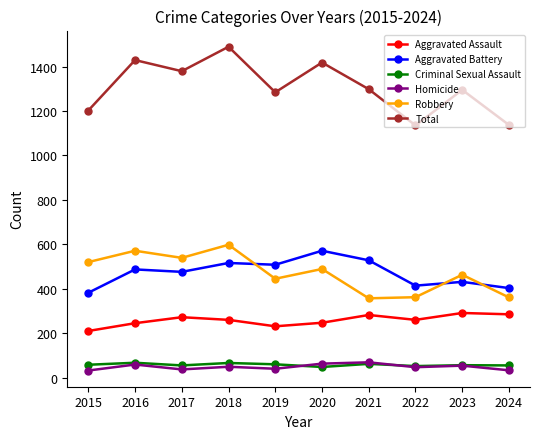

At which label does Aggravated Battery reach its peak?

2020